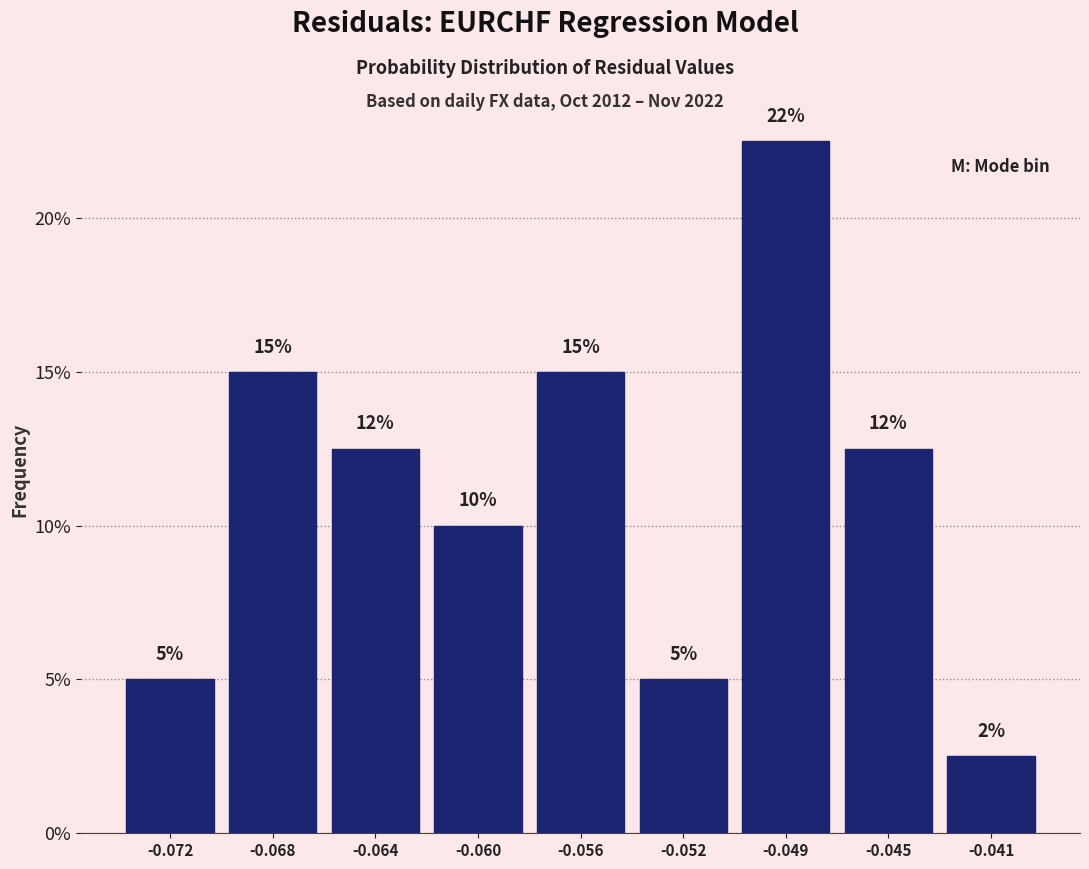

Are the bars horizontal?

No